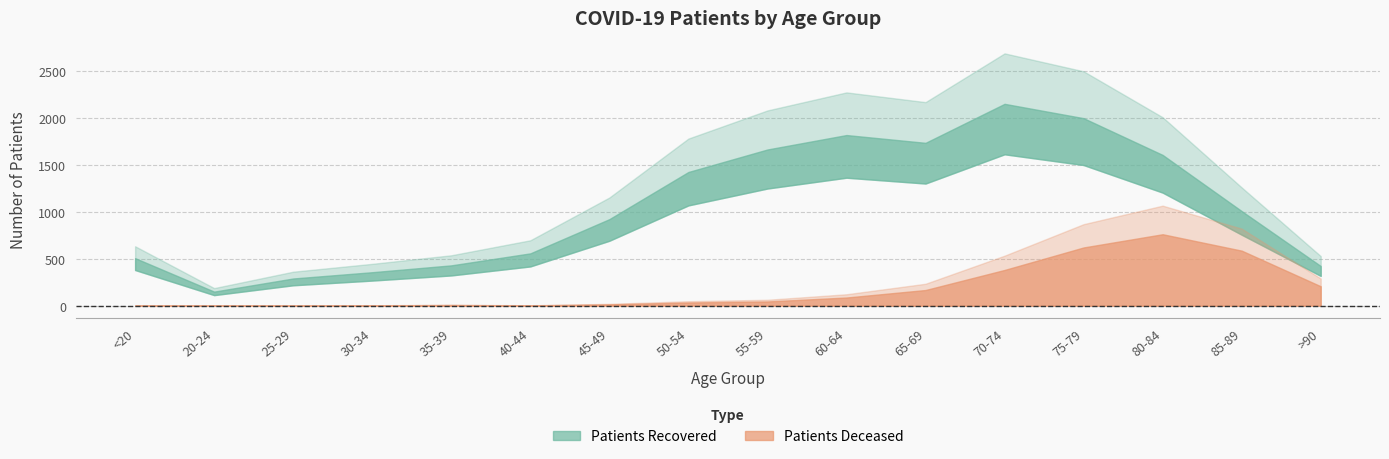

The patients_deceased series shows 34 at 50-54. True or false?

True